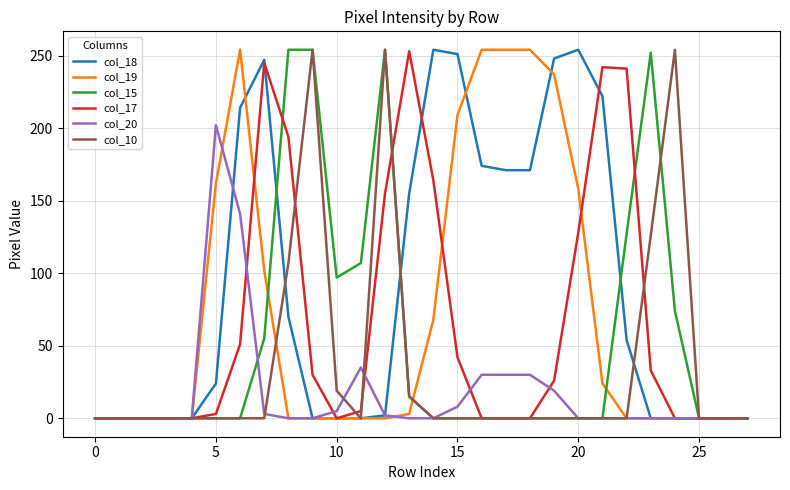

Which series has the largest total across all categories?

col_18